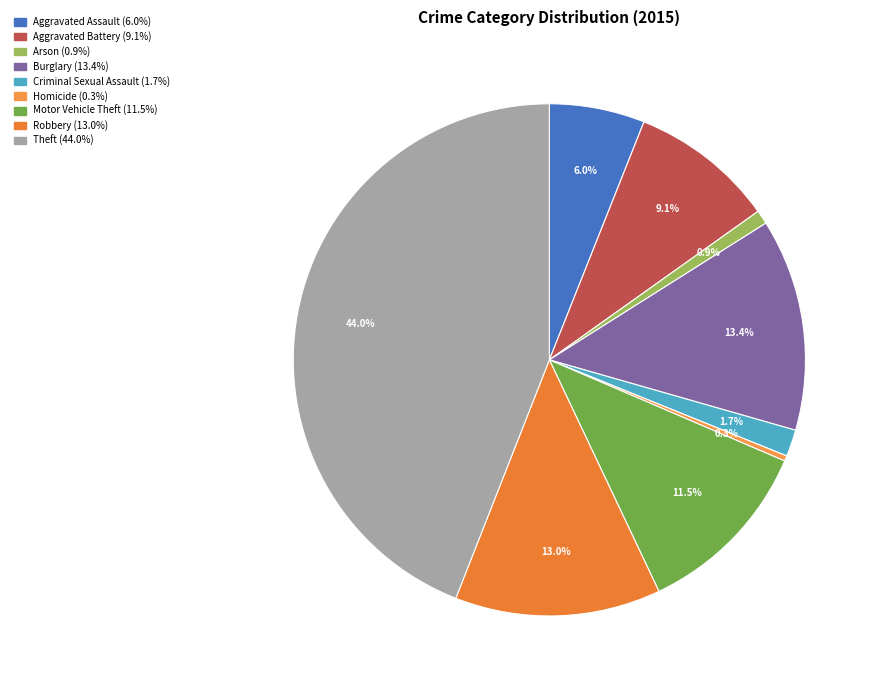

To the nearest percent, what portion does Burglary represent?

13%